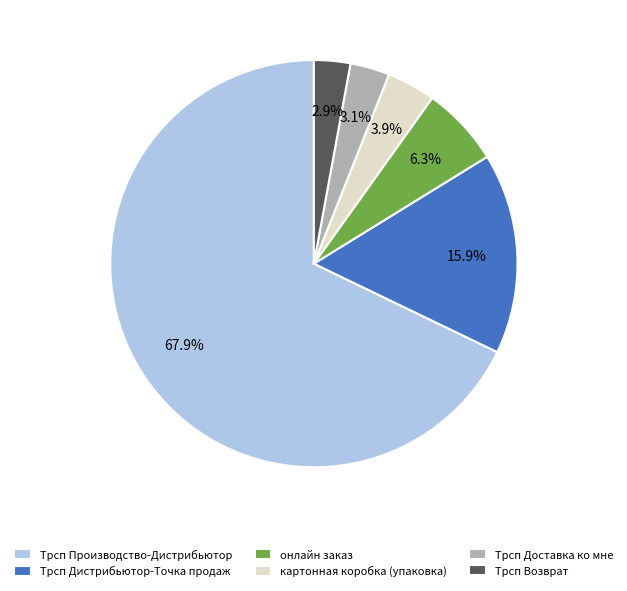

What is the total percentage of Трсп Доставка ко мне and картонная коробка (упаковка)?

7.0%